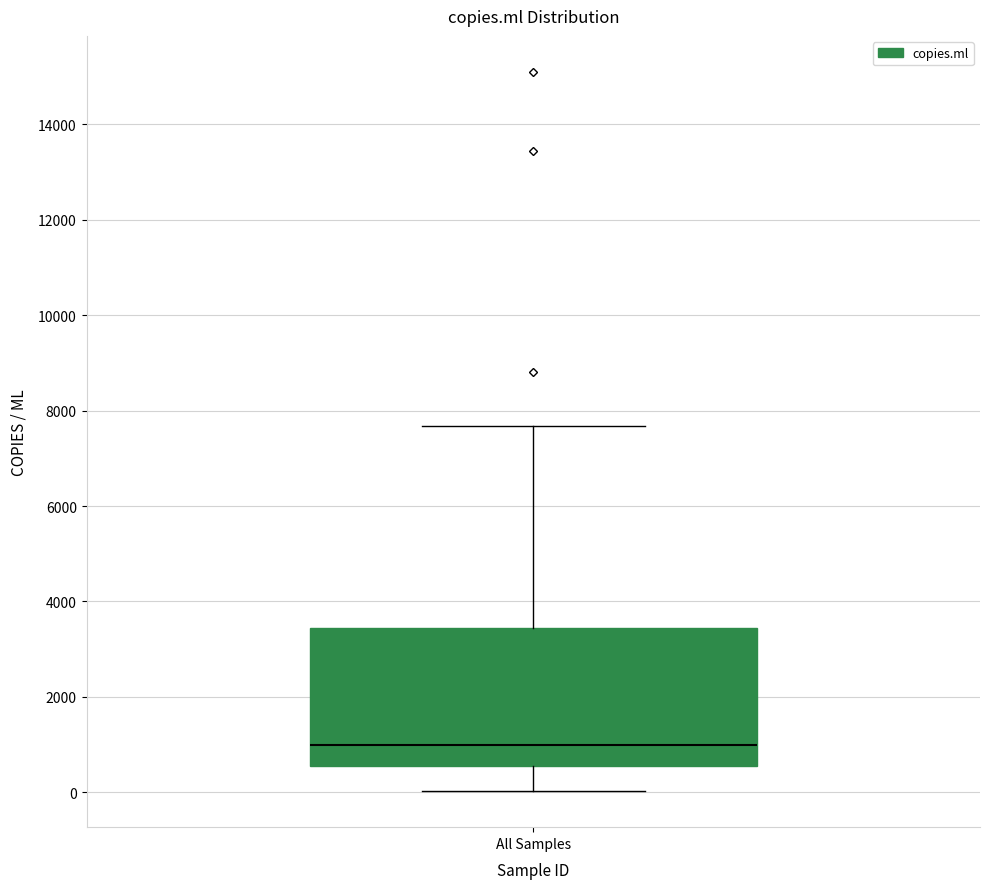

Read this box plot against the y-axis: the position of the median line, the range covered by the box, and the ends of both whiskers. The values are not printed on the chart, so give them approximately, as read against the axis.

median 1000, box 600 to 3400, whiskers 0 to 7600